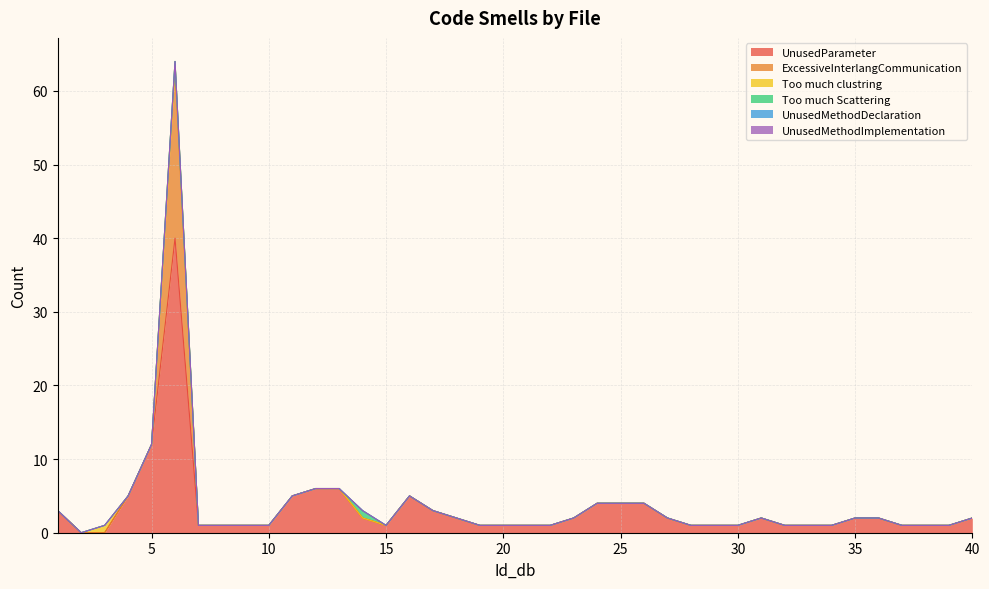

Reading left to right, extract all data points from this chart.

UnusedParameter: 3	0	0	5	12	40	1	1	1	1	5	6	6	2	1	5	3	2	1	1	1	1	2	4	4	4	2	1	1	1	2	1	1	1	2	2	1	1	1	2
ExcessiveInterlangCommunication: 0	0	0	0	0	23	0	0	0	0	0	0	0	0	0	0	0	0	0	0	0	0	0	0	0	0	0	0	0	0	0	0	0	0	0	0	0	0	0	0
Too much clustring: 0	0	1	0	0	1	0	0	0	0	0	0	0	0	0	0	0	0	0	0	0	0	0	0	0	0	0	0	0	0	0	0	0	0	0	0	0	0	0	0
Too much Scattering: 0	0	0	0	0	0	0	0	0	0	0	0	0	1	0	0	0	0	0	0	0	0	0	0	0	0	0	0	0	0	0	0	0	0	0	0	0	0	0	0
UnusedMethodDeclaration: 0	0	0	0	0	0	0	0	0	0	0	0	0	0	0	0	0	0	0	0	0	0	0	0	0	0	0	0	0	0	0	0	0	0	0	0	0	0	0	0
UnusedMethodImplementation: 0	0	0	0	0	0	0	0	0	0	0	0	0	0	0	0	0	0	0	0	0	0	0	0	0	0	0	0	0	0	0	0	0	0	0	0	0	0	0	0